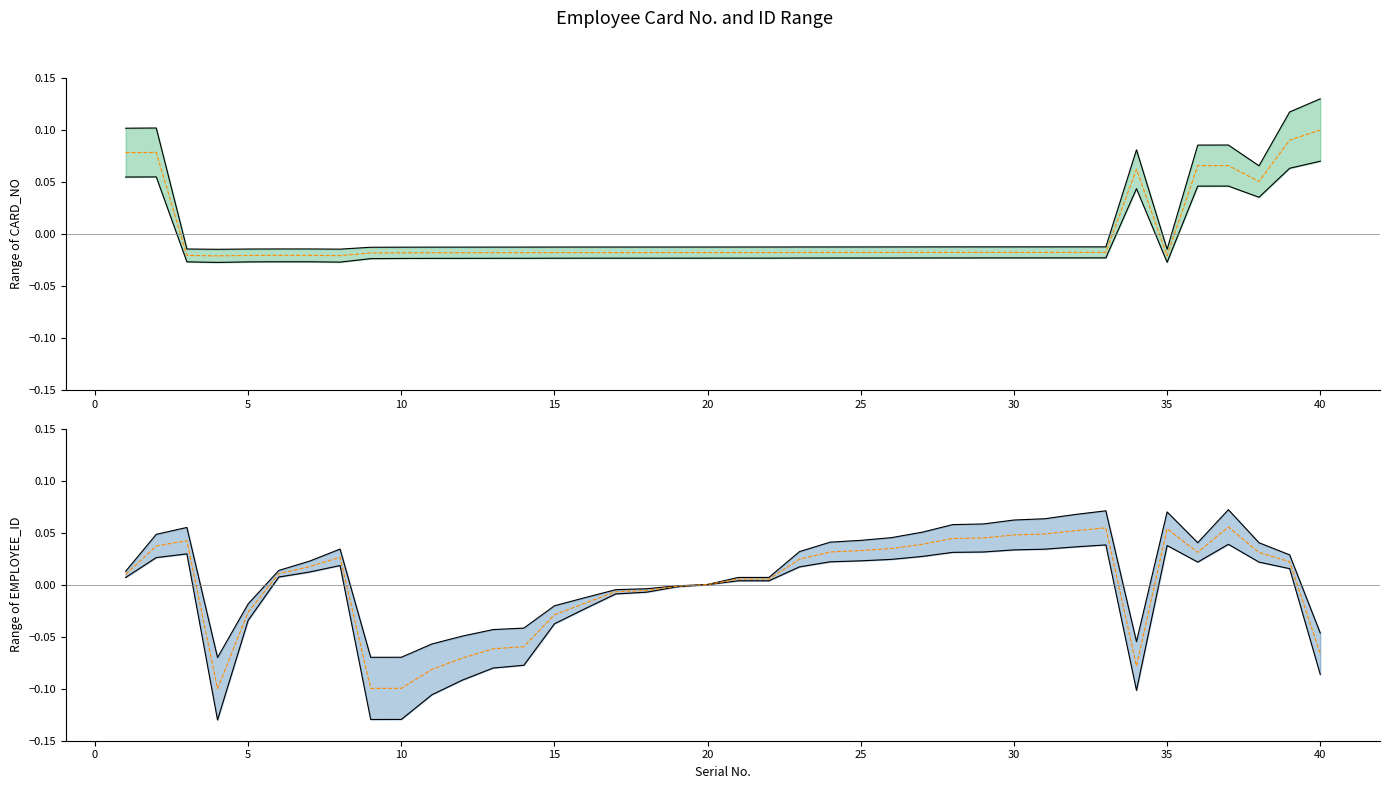

Does the chart display data point markers on the line(s)?

No